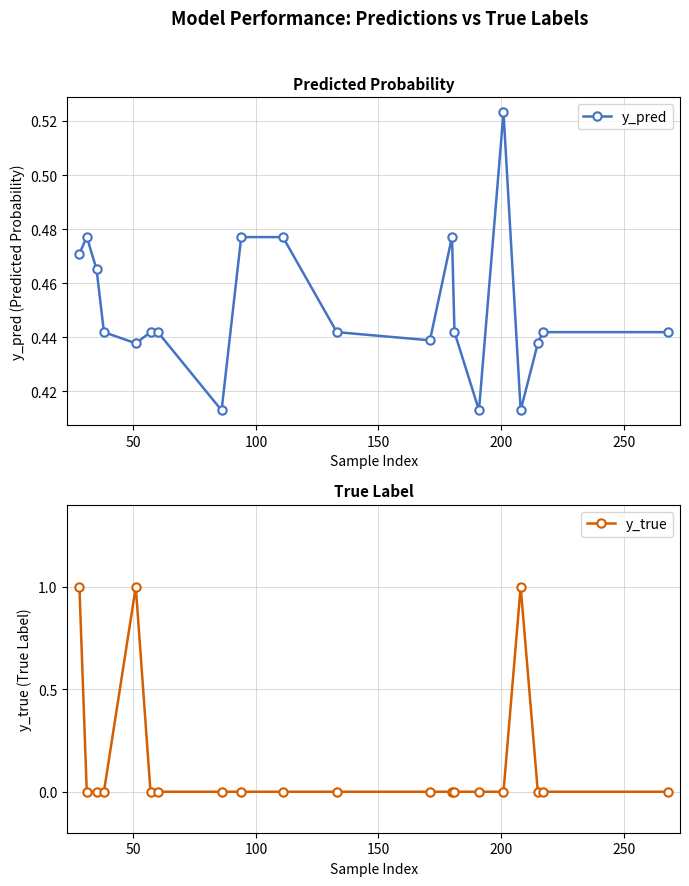

How many interior local valleys does the y_pred series have?

5